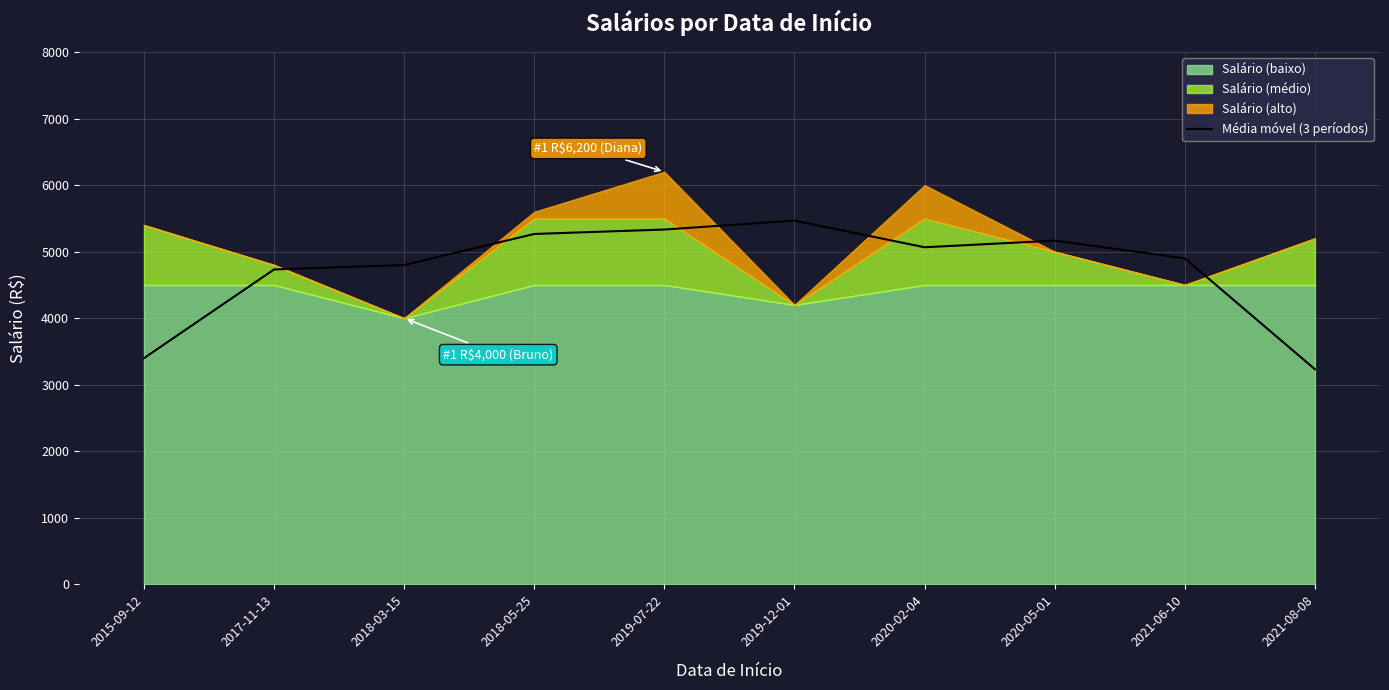

Reading right to left, transcribe all the data shown in this chart.

3233.3	4900.0	5166.7	5066.7	5466.7	5333.3	5266.7	4800.0	4733.3	3400.0